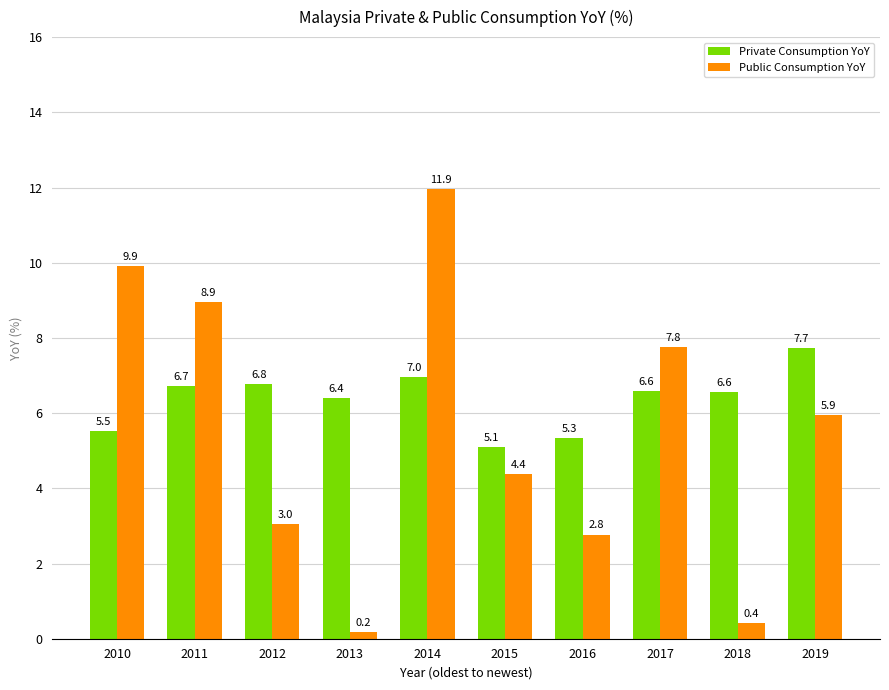

At which category is the sum across all series the highest?

2014